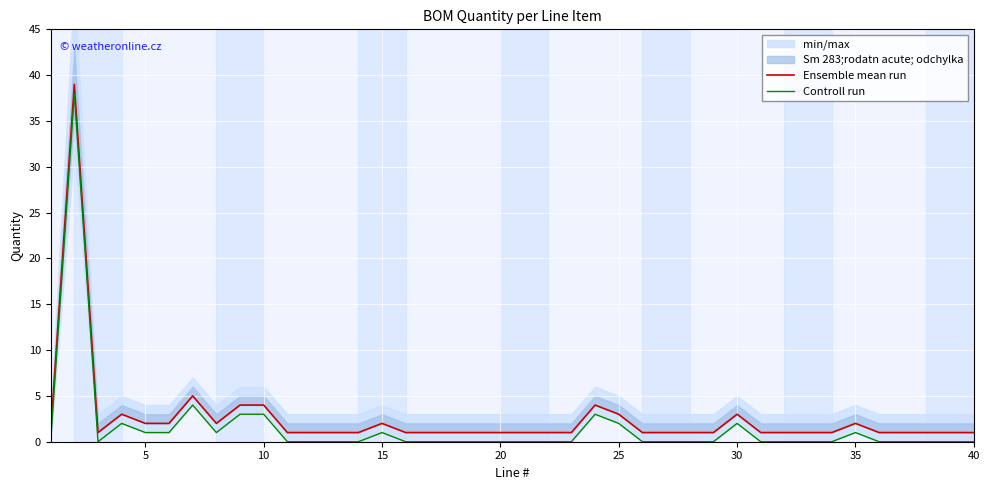

True or false: Ensemble mean run and Controll run intersect in this chart.

False